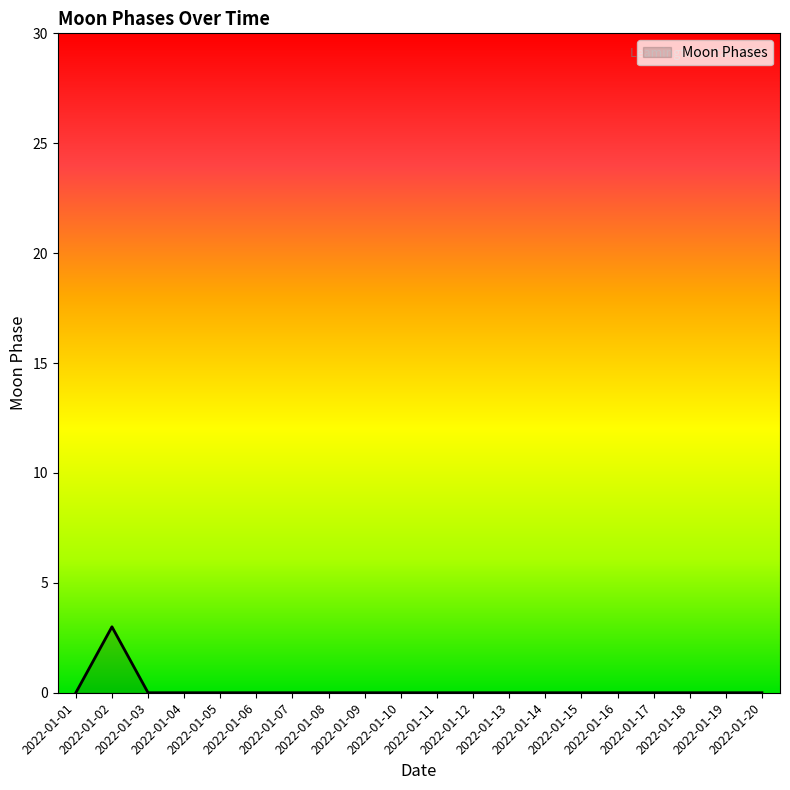

Reading left to right, list all the values displayed in this chart.

2022-01-01=0	2022-01-02=3	2022-01-03=0	2022-01-04=0	2022-01-05=0	2022-01-06=0	2022-01-07=0	2022-01-08=0	2022-01-09=0	2022-01-10=0	2022-01-11=0	2022-01-12=0	2022-01-13=0	2022-01-14=0	2022-01-15=0	2022-01-16=0	2022-01-17=0	2022-01-18=0	2022-01-19=0	2022-01-20=0